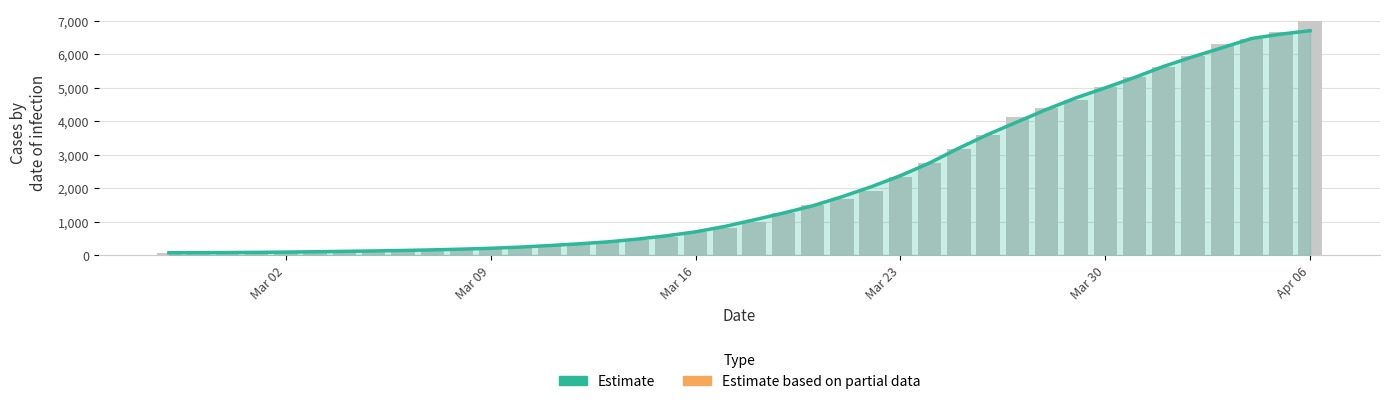

How many categories are shown in the chart?

40